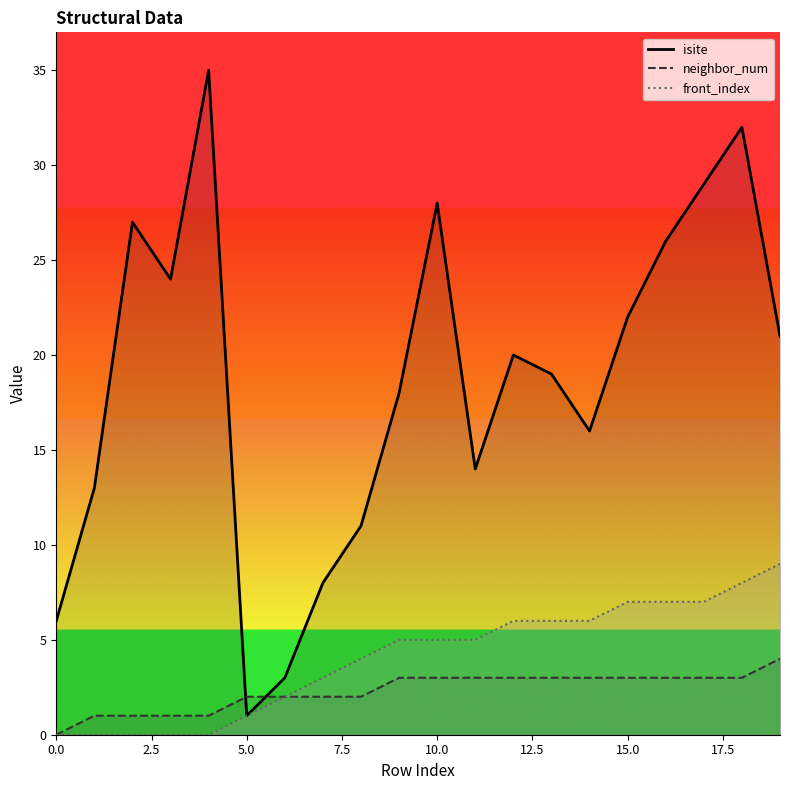

What is the value of the isite point at the 17th from the left?

26